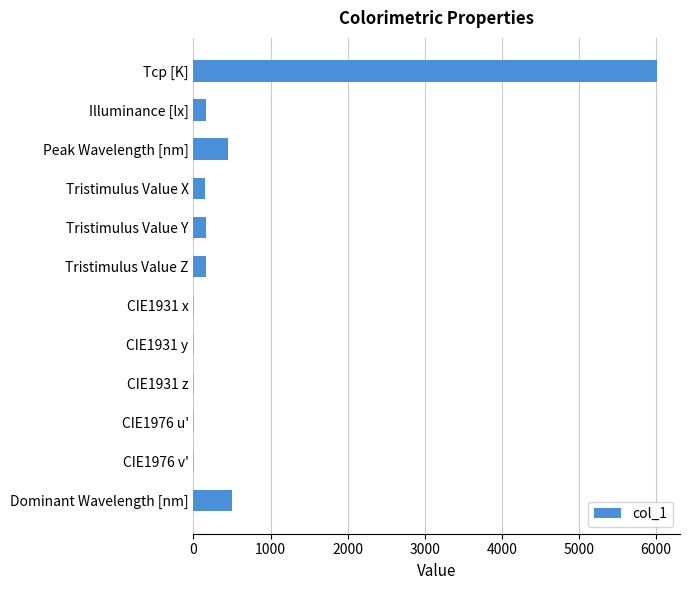

What is the maximum value shown in the chart?

6012.0